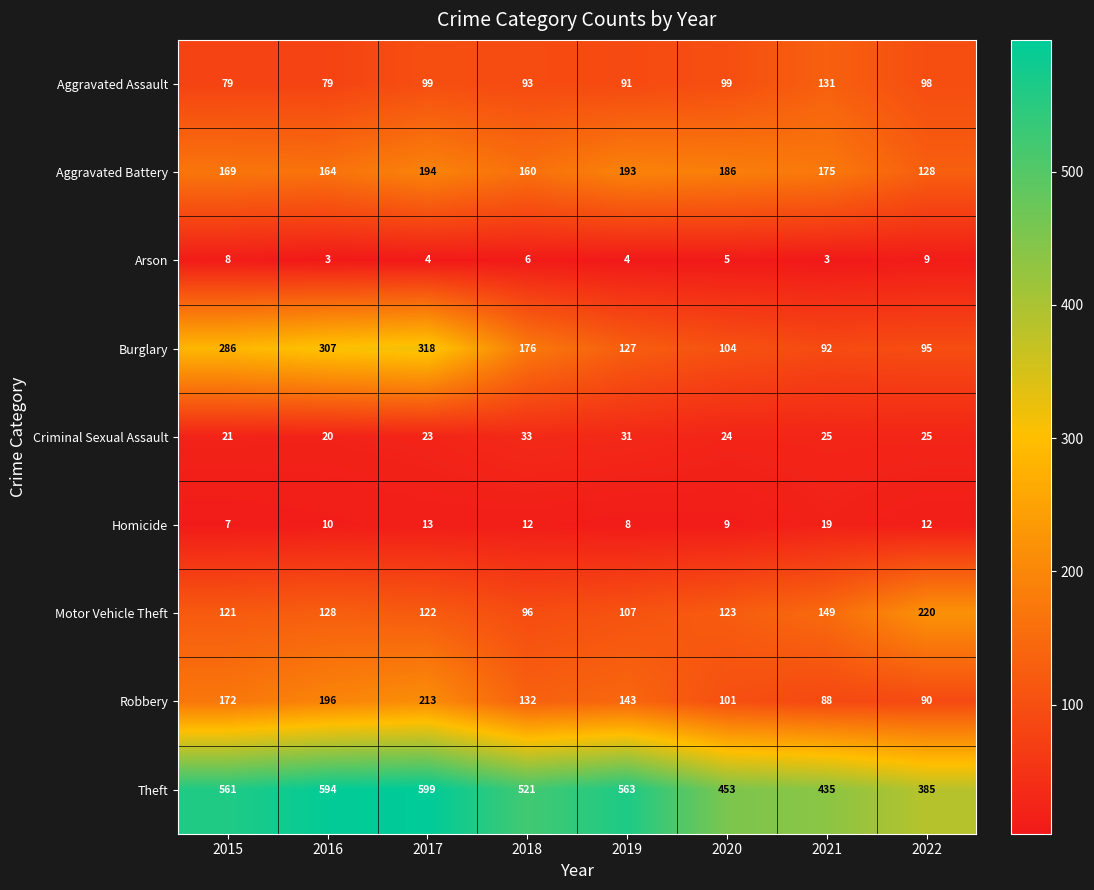

The value of Burglary at 2021 is 152. True or false?

False